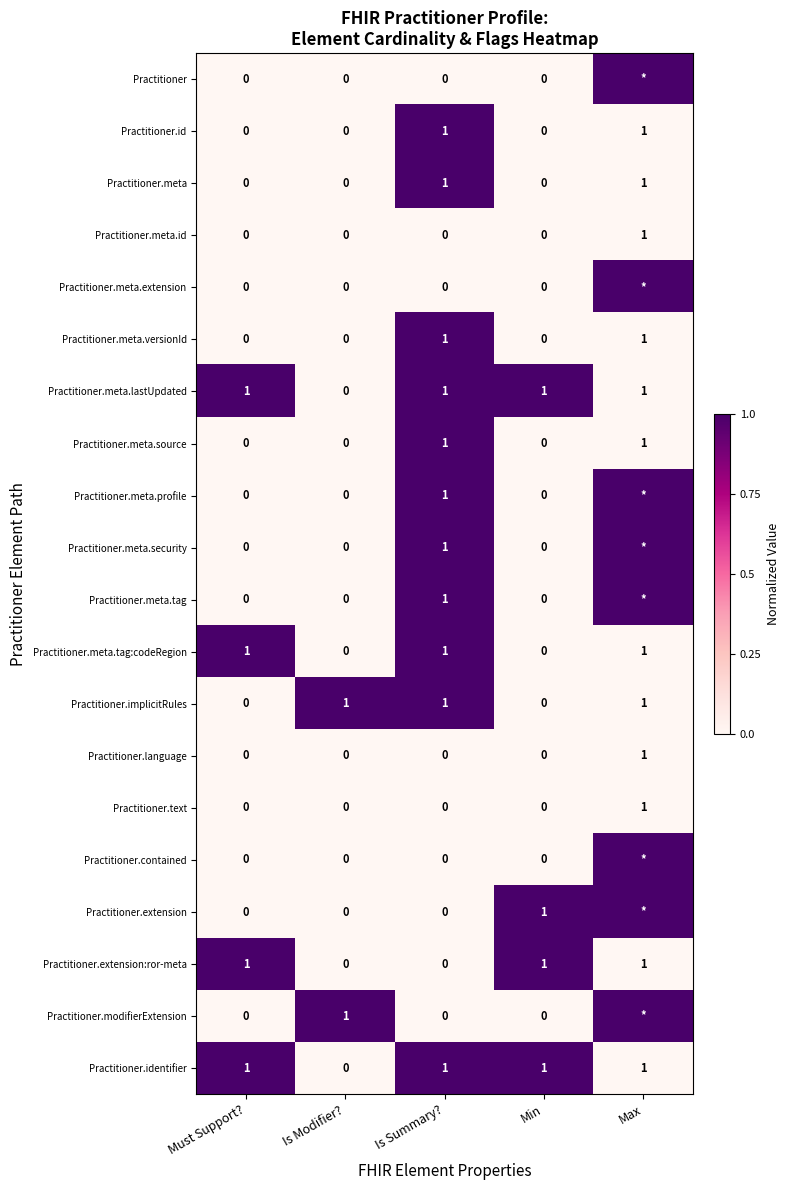

What is the total value across all series at Must Support??

4